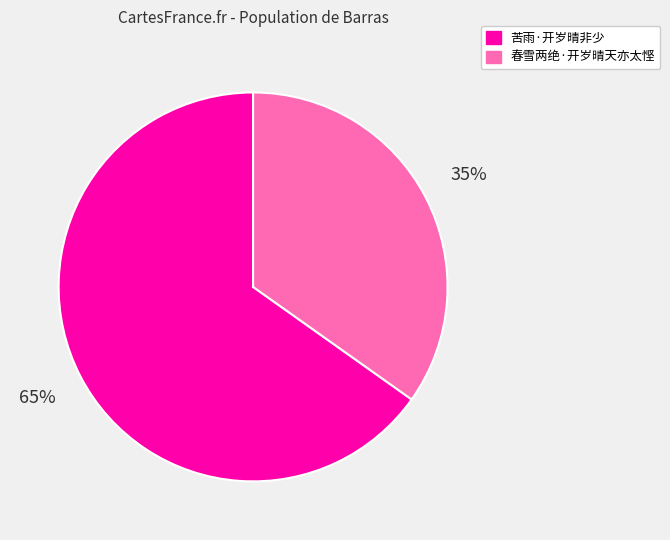

To the nearest percent, what is the difference between the 苦雨·开岁晴非少 and 春雪两绝·开岁晴天亦太悭 slice percentages?

30%